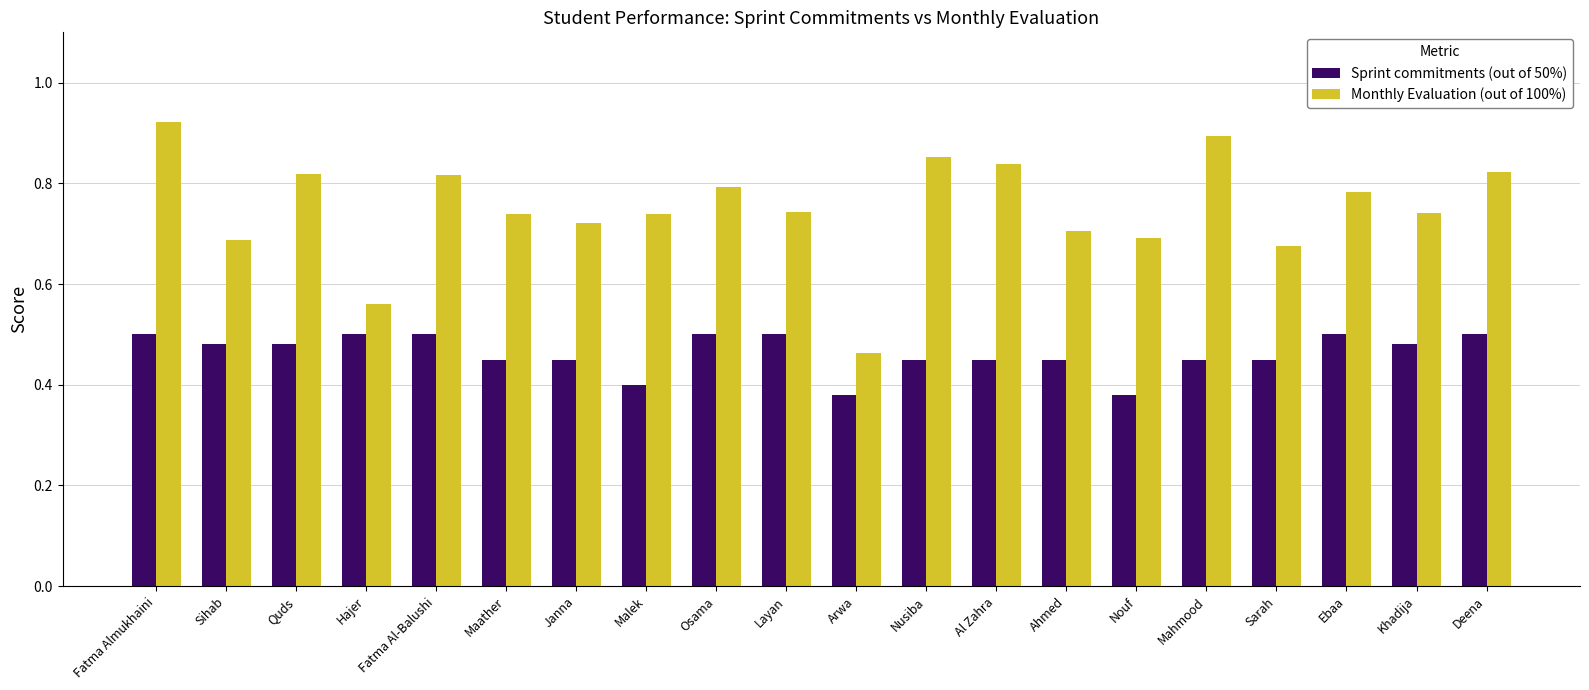

What is the label of the 8th bar from the right?

Al Zahra